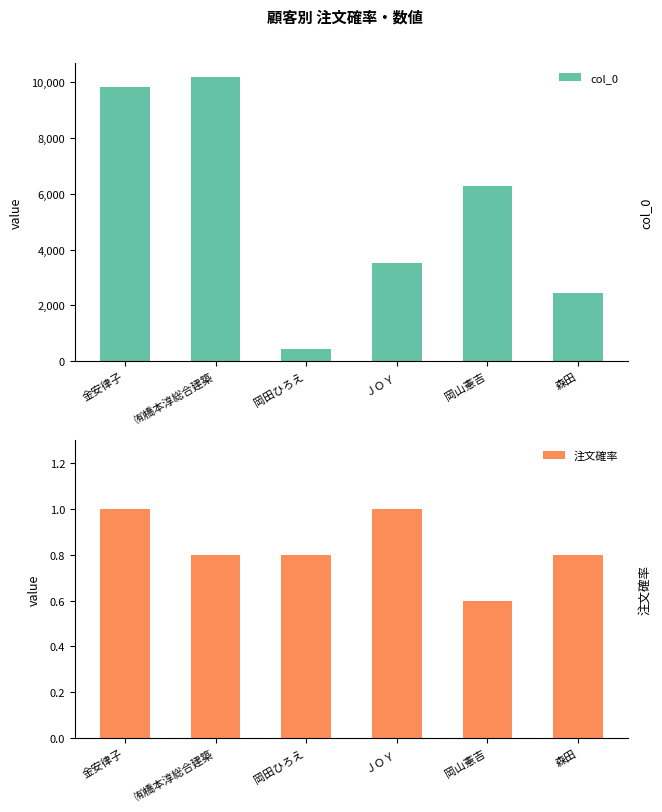

What is the total value across all series at ＪＯＹ?

3526.0